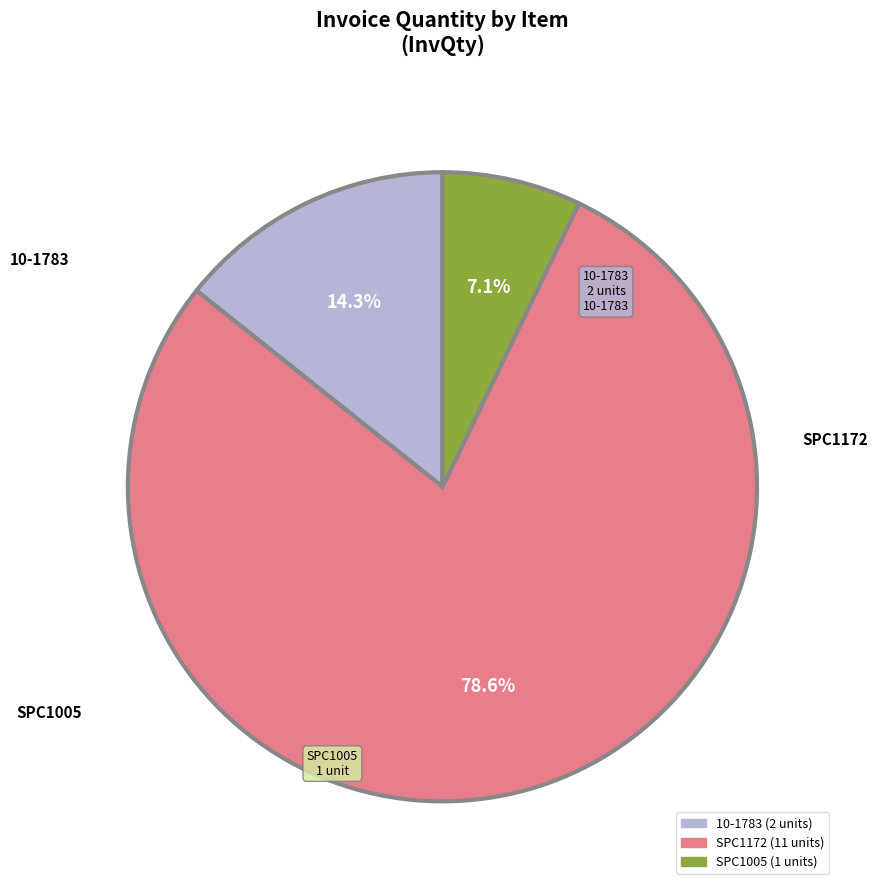

Is it true that SPC1005 is 7% of the pie?

True